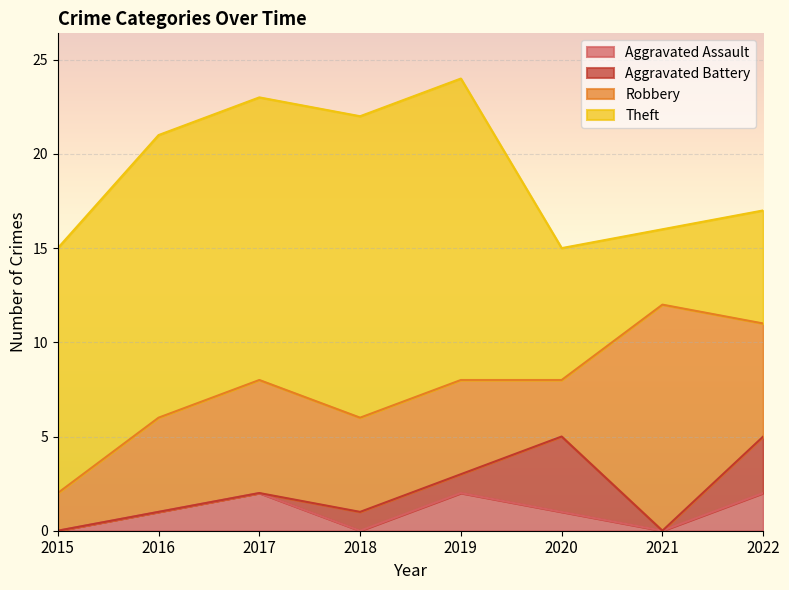

At which category does Robbery reach its first local peak?

2017